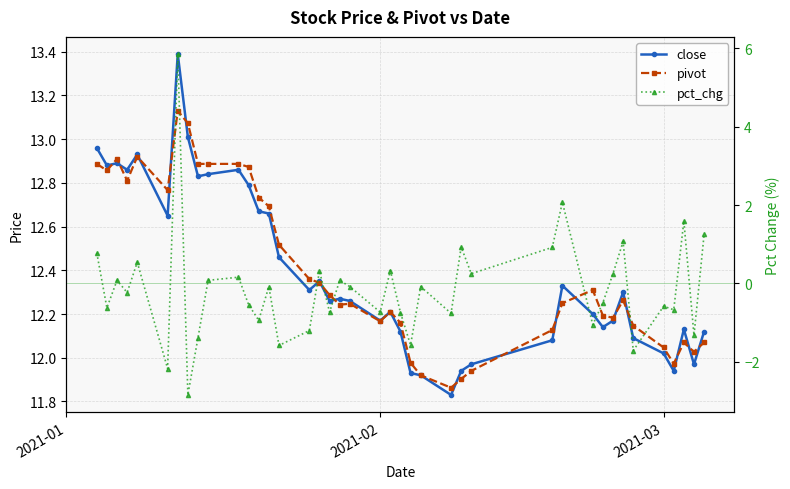

At how many categories does at least one series exceed 0?

40